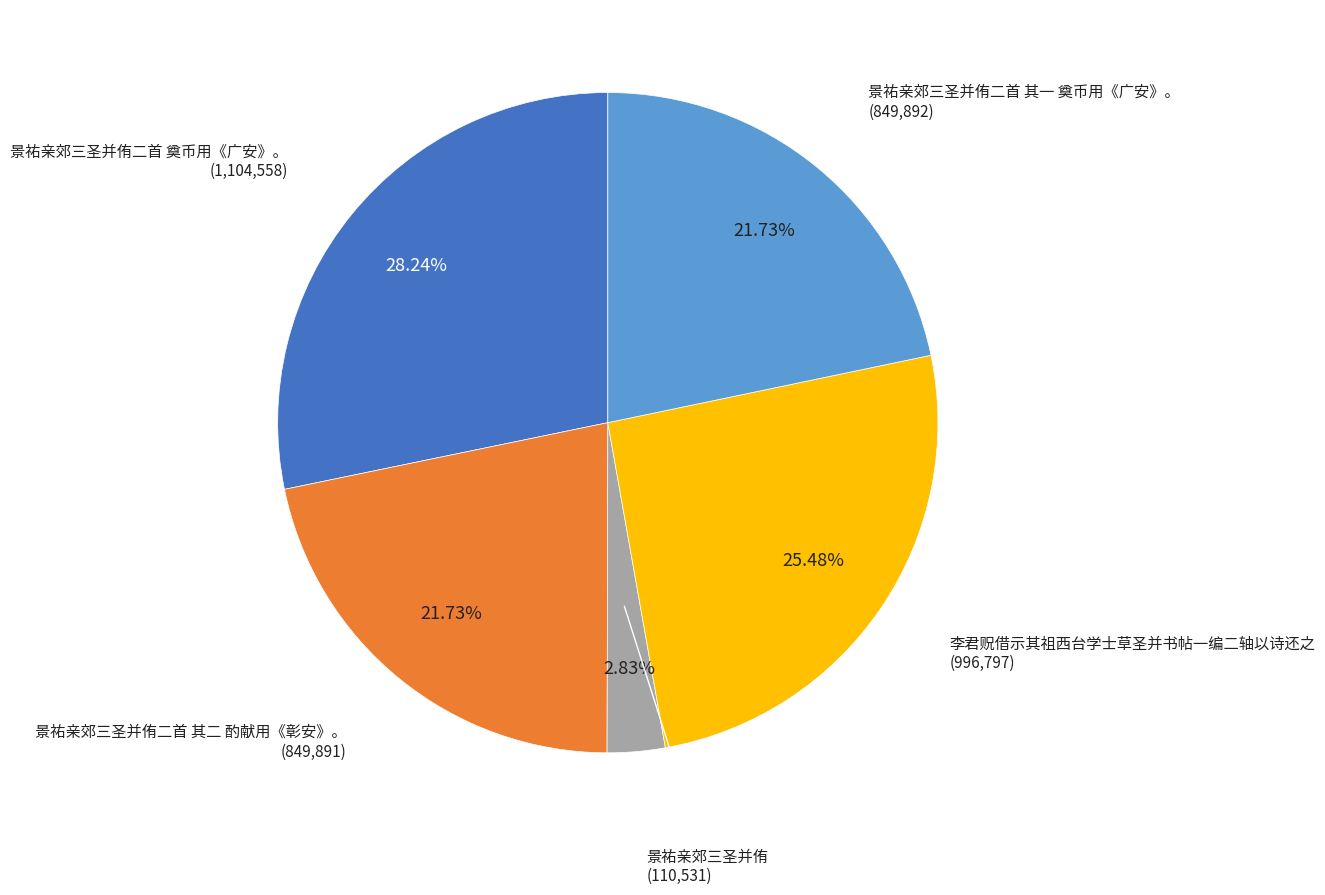

How many slices are in this pie chart?

5